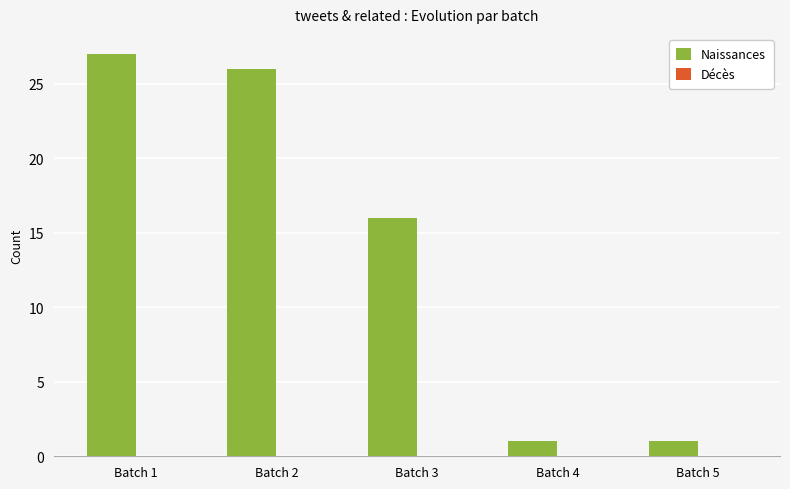

Count the number of data series in this chart.

1